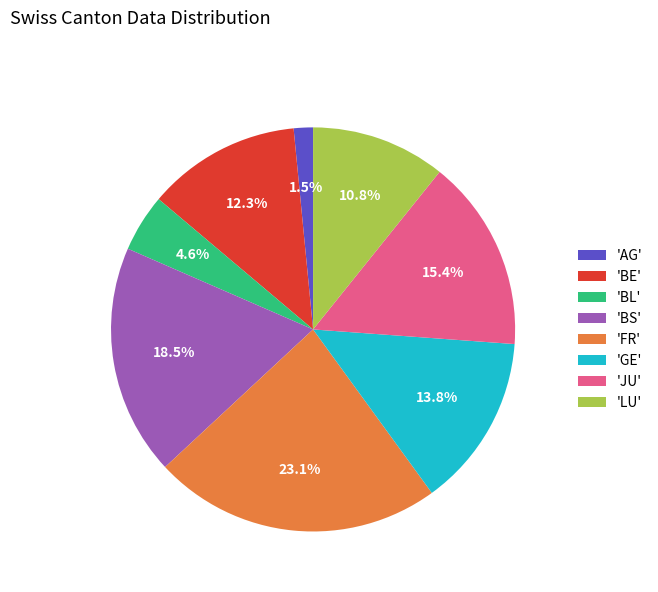

Which category has the smallest portion of the pie?

'AG'